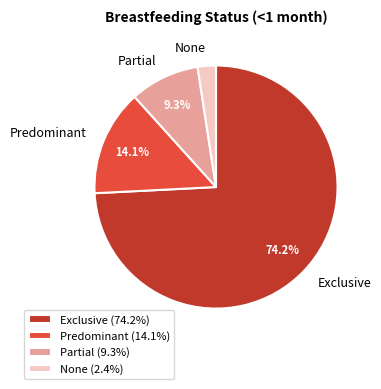

Between Exclusive and None, which is larger?

Exclusive